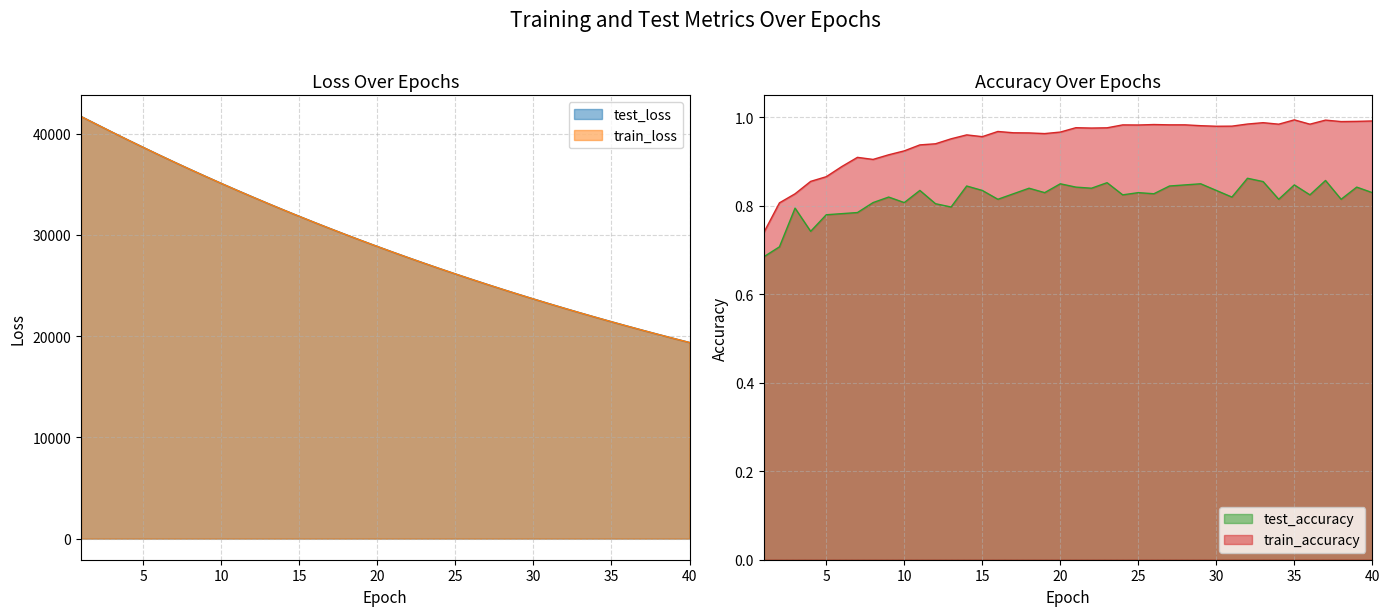

What is the total value across all series at 11?

68801.5